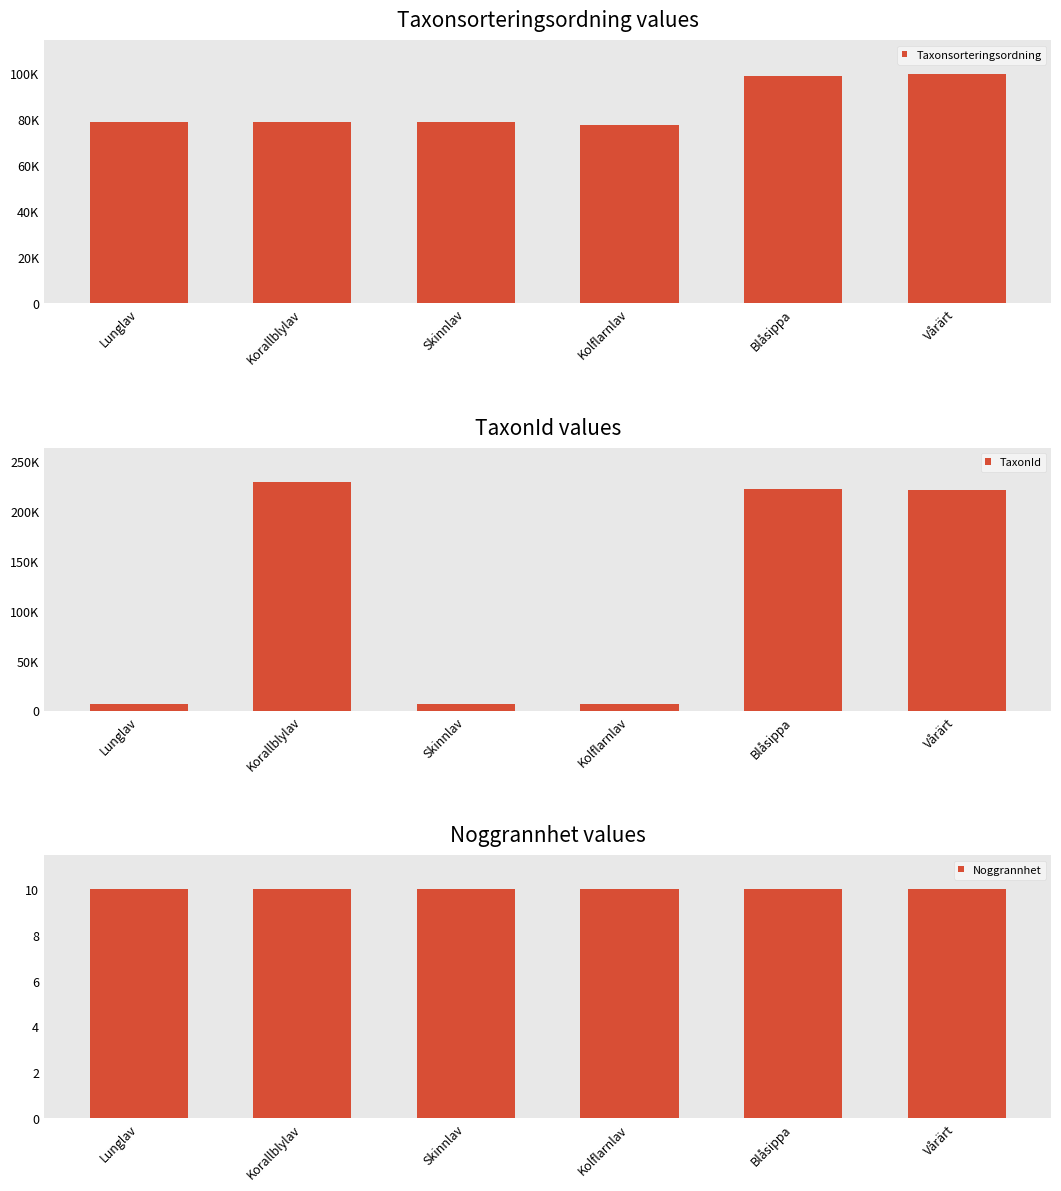

True or false: TaxonId has a value of 222498 at Blåsippa.

True